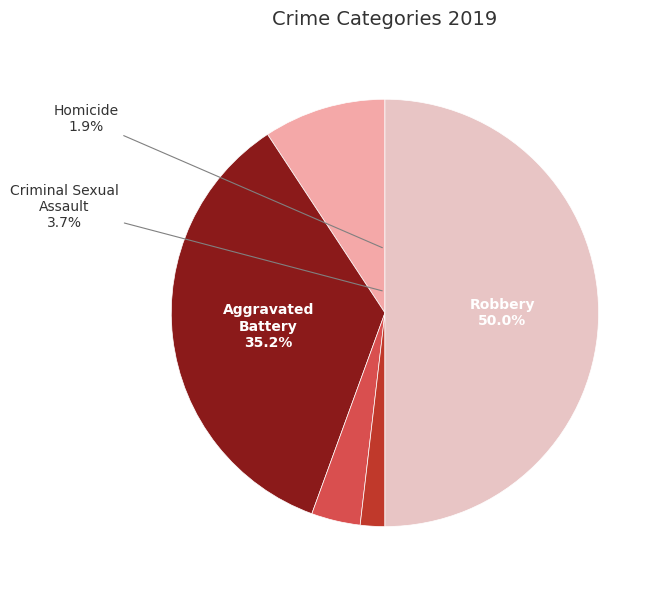

What is the largest slice in the pie chart?

Robbery